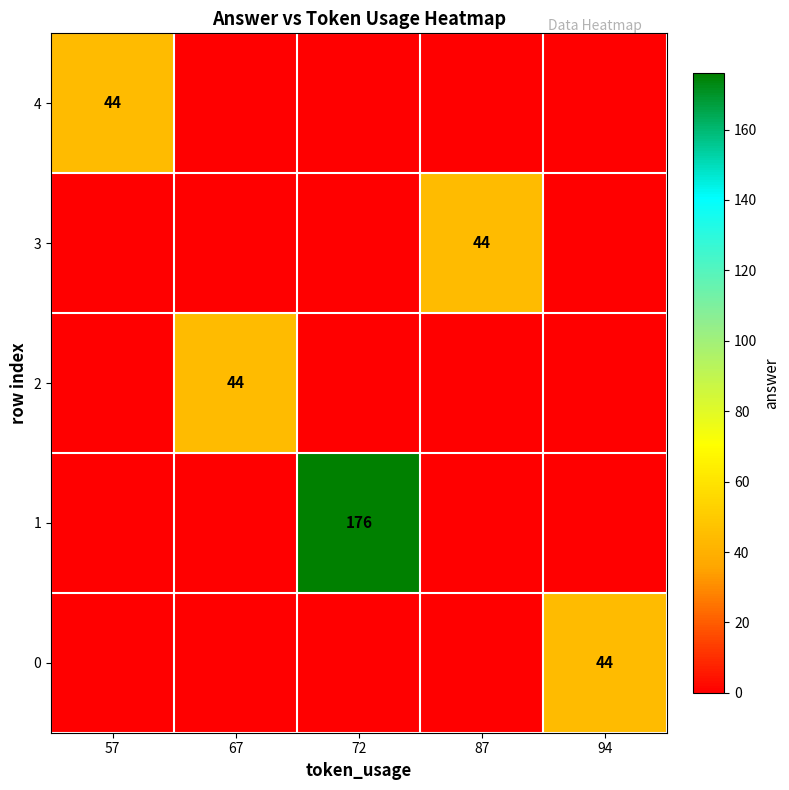

The value of 0 at 94 is 44. True or false?

True